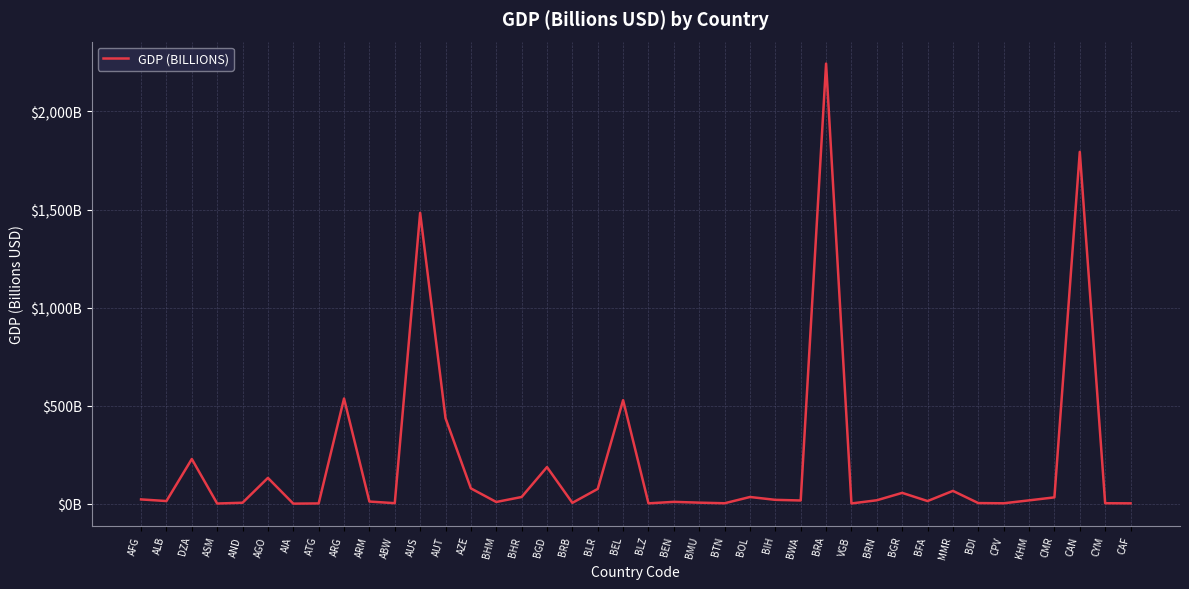

Is this an area chart (filled region under the line)?

No